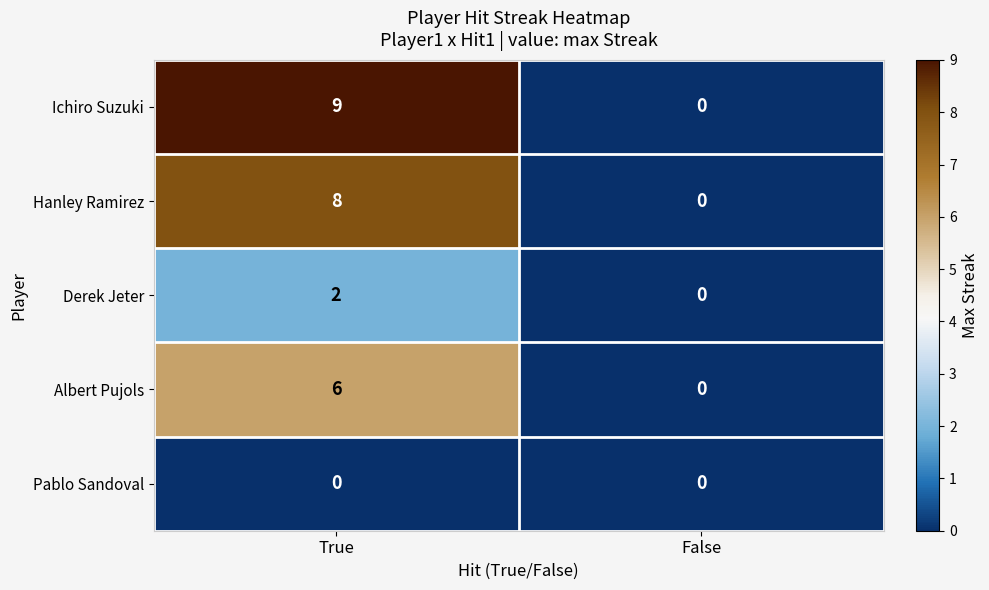

Which series has the largest total across all categories?

Ichiro Suzuki